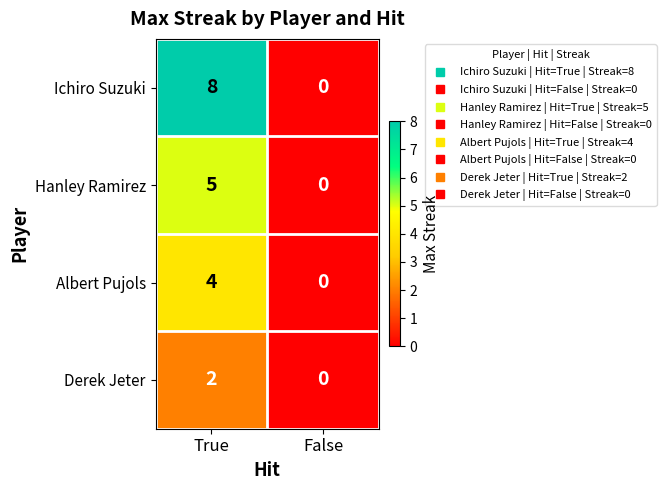

Is it true that Albert Pujols equals 0 at False?

True